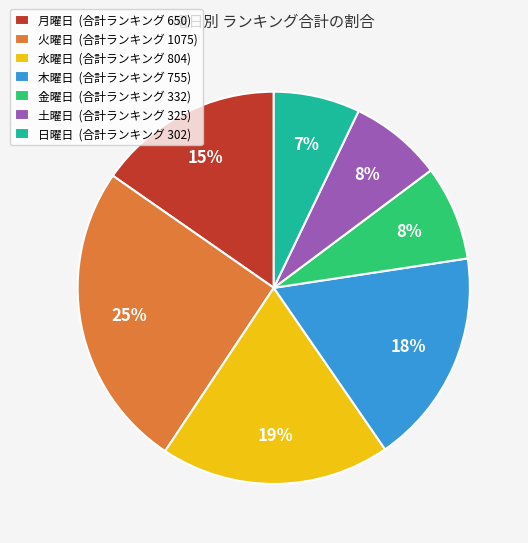

Count the number of slices in the pie.

7